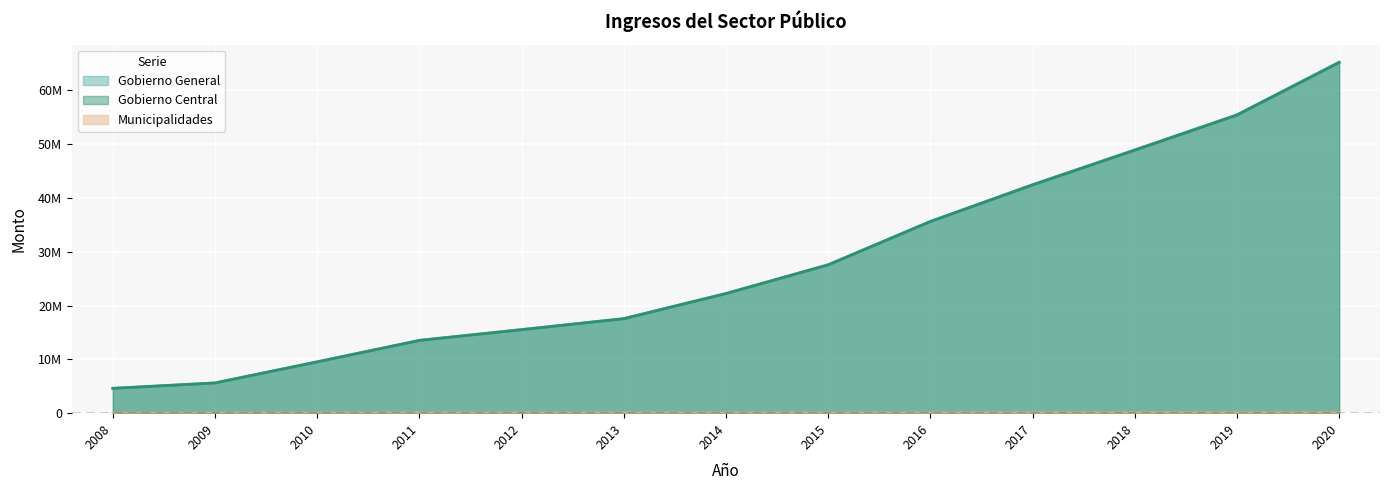

What value does the Gobierno Central series have at 2014, to the nearest 50?

22221900